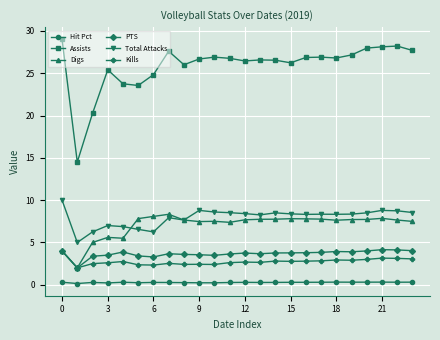

At how many categories does at least one series exceed 5?

24